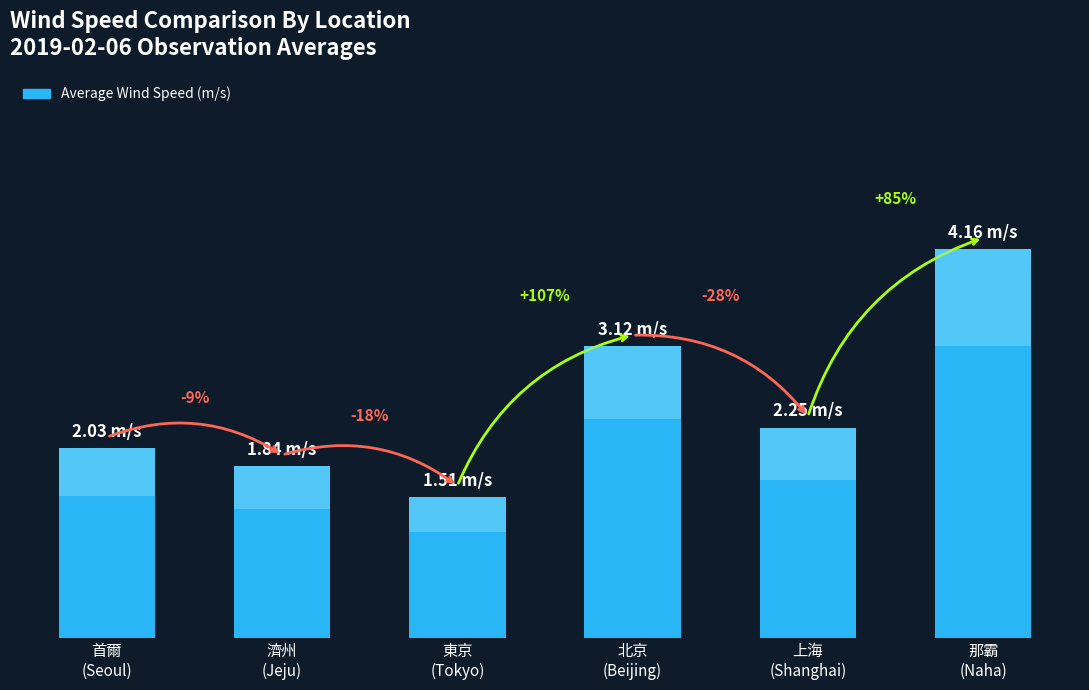

Are the bars horizontal?

No